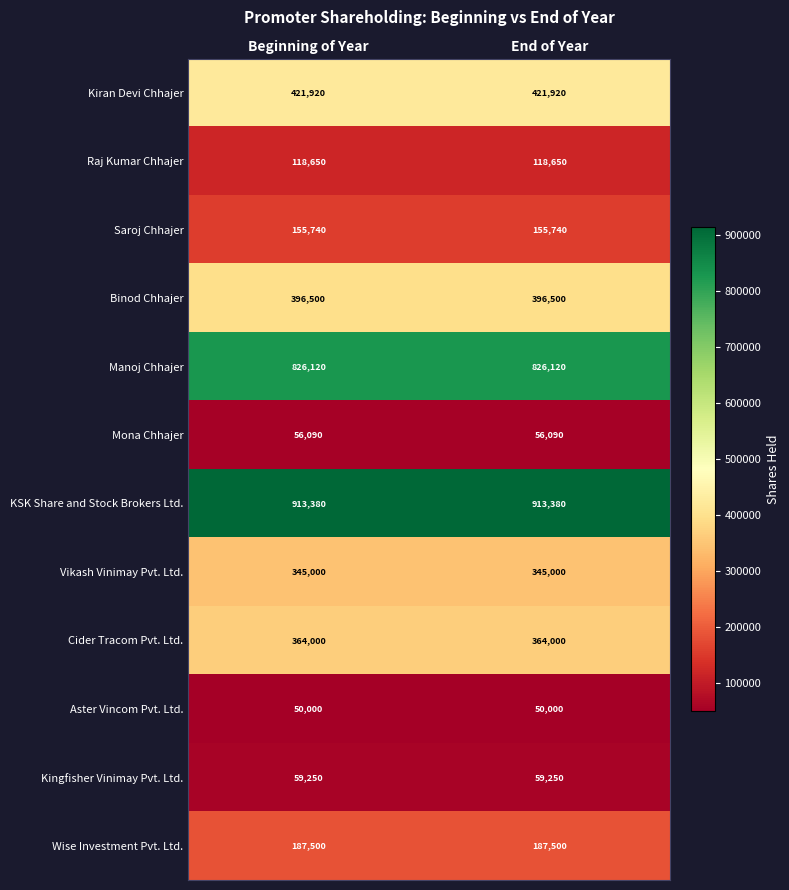

Rank the series by their maximum value, from highest to lowest.

KSK Share and Stock Brokers Ltd., Manoj Chhajer, Kiran Devi Chhajer, Binod Chhajer, Cider Tracom Pvt. Ltd., Vikash Vinimay Pvt. Ltd., Wise Investment Pvt. Ltd., Saroj Chhajer, Raj Kumar Chhajer, Kingfisher Vinimay Pvt. Ltd., Mona Chhajer, Aster Vincom Pvt. Ltd.